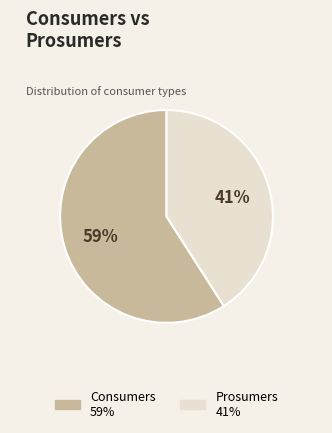

What percentage is the Consumers slice, to the nearest percent?

59%